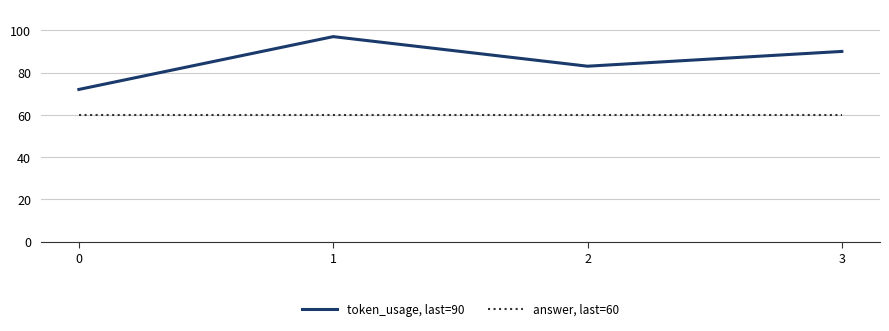

Between 2 and 3, which series saw the biggest shift?

token_usage, last=90